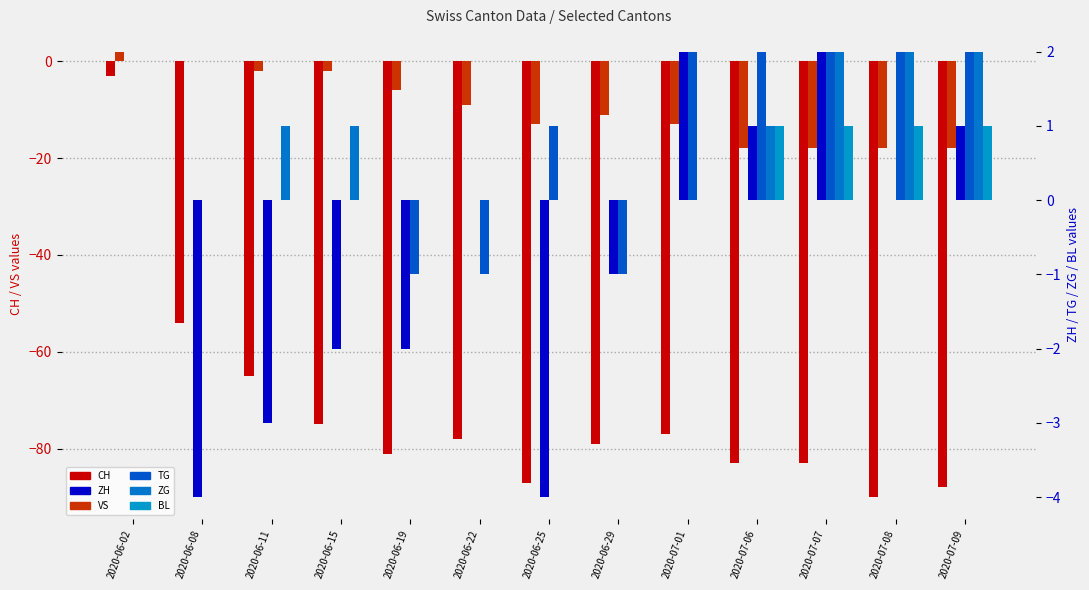

What is the maximum value shown in the chart?

2